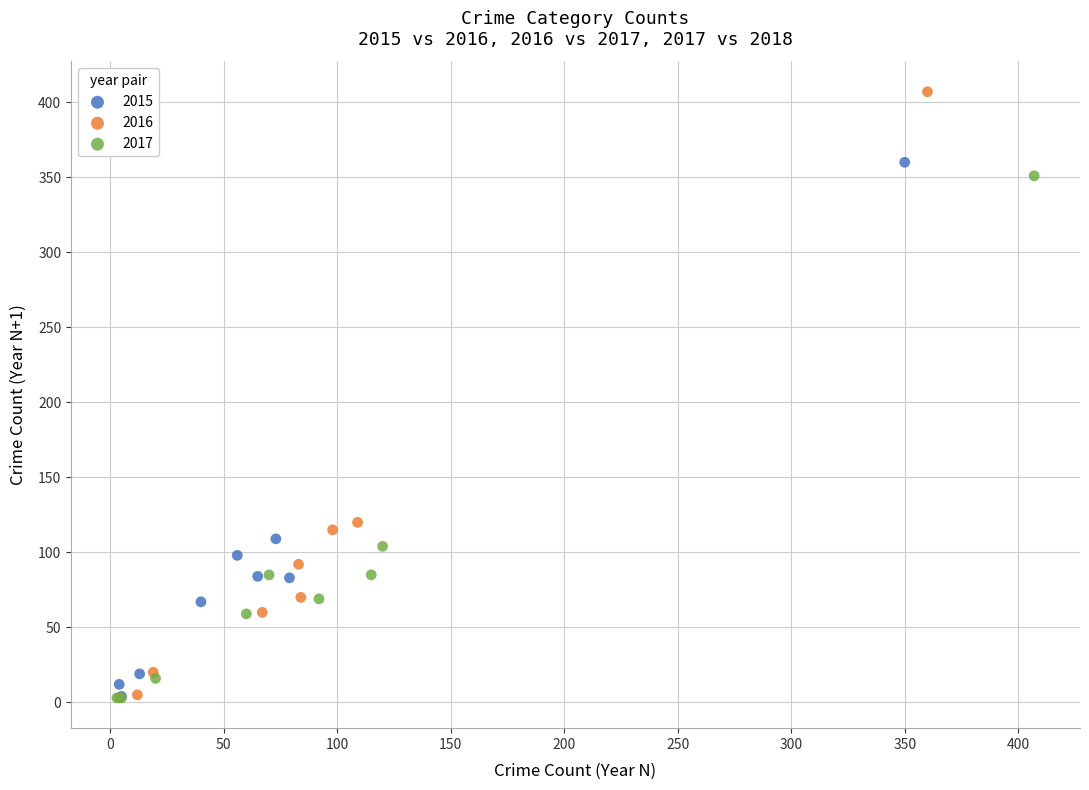

Which series reaches the maximum Y coordinate?

2016